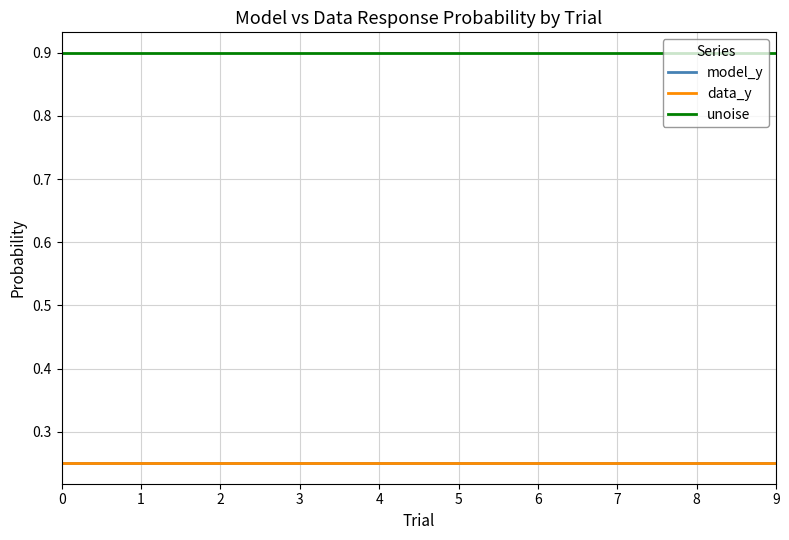

How many lines are shown in the chart?

3